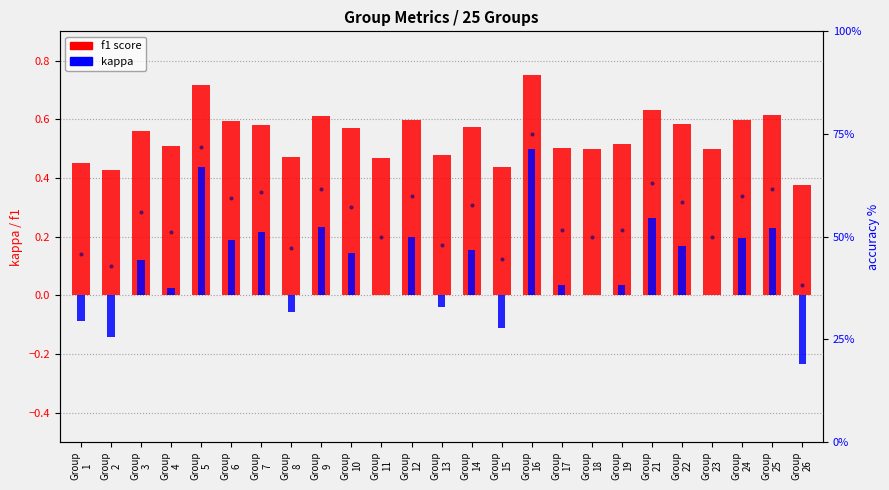

The value of accuracy at Group
24 is 59.8. True or false?

True